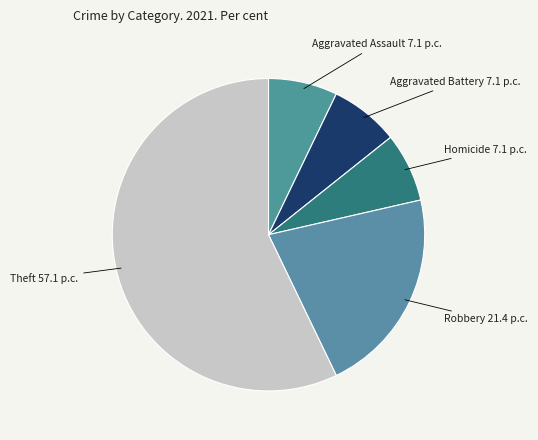

Which category accounts for the majority?

Theft